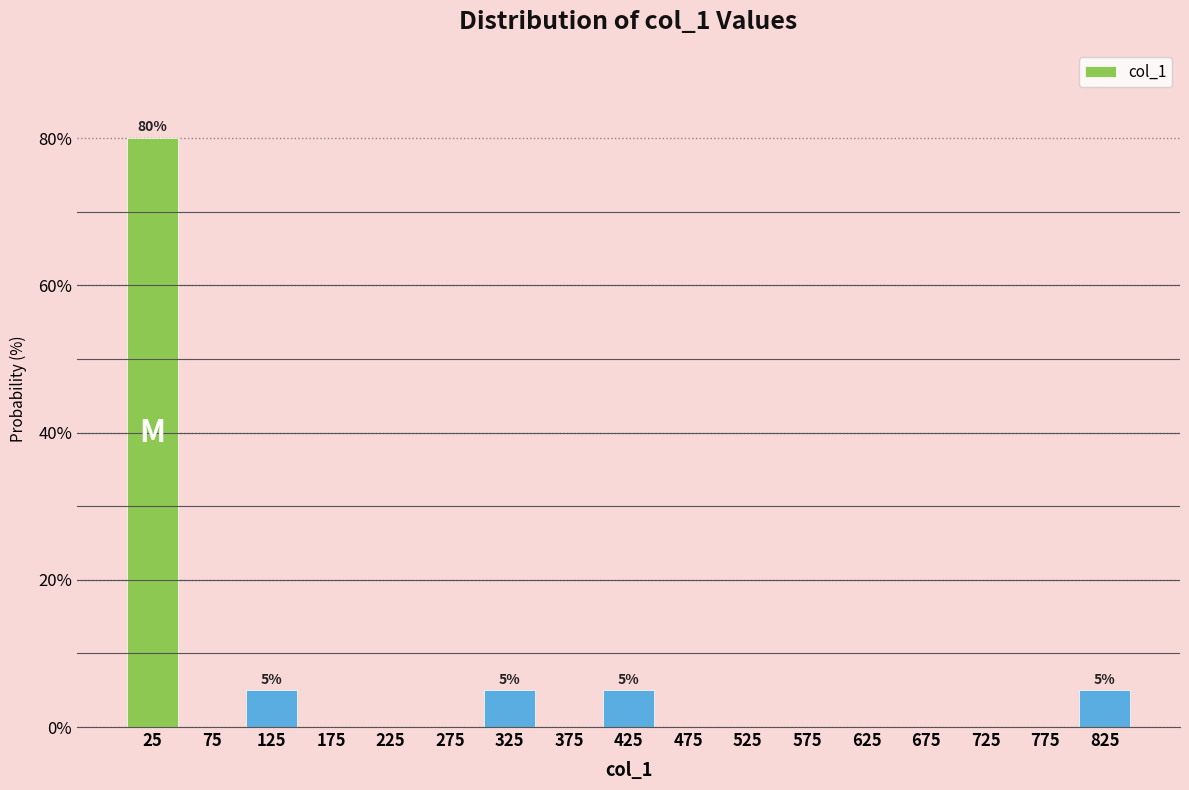

Which range on the x-axis has the tallest bar?

0 to 50